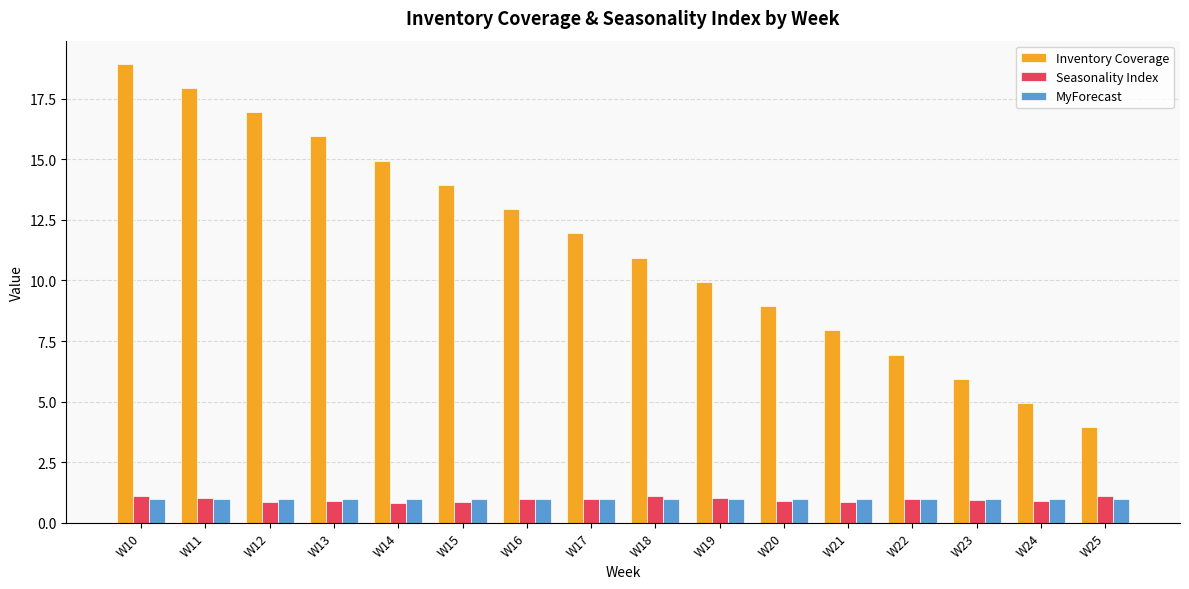

The value of MyForecast at W25 is 1.0. True or false?

True